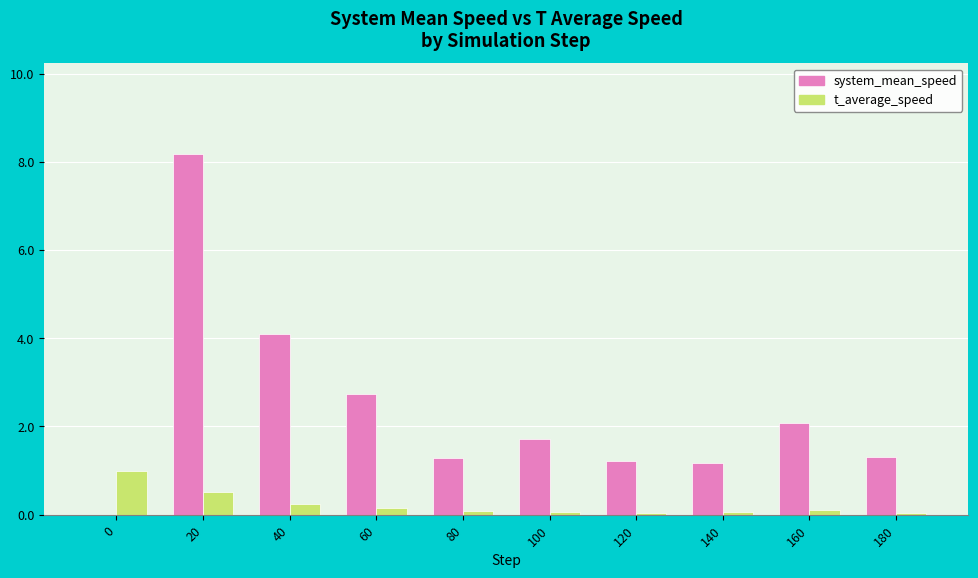

Which series changed the most between 40 and 60?

system_mean_speed